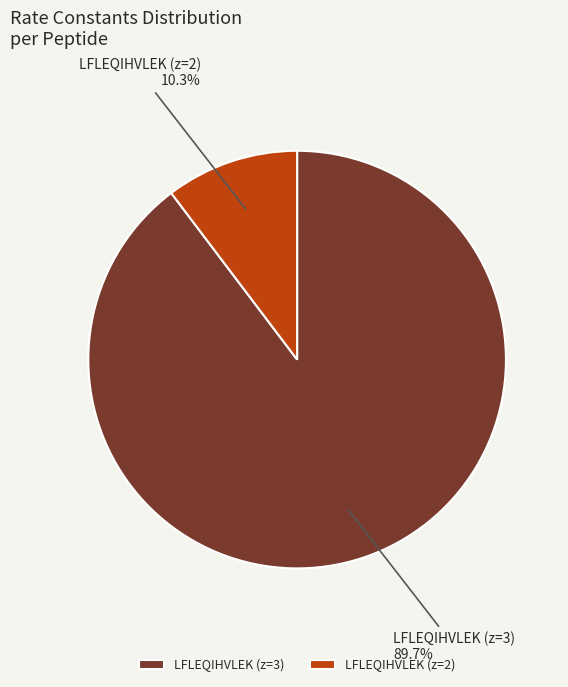

Rank the categories by value from highest to lowest.

LFLEQIHVLEK (z=3), LFLEQIHVLEK (z=2)